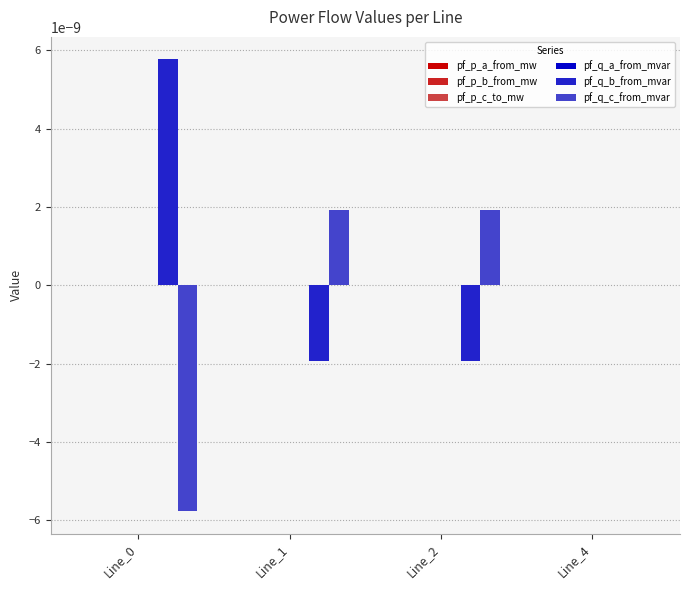

Between Line_0 and Line_2, which is larger?

Line_2